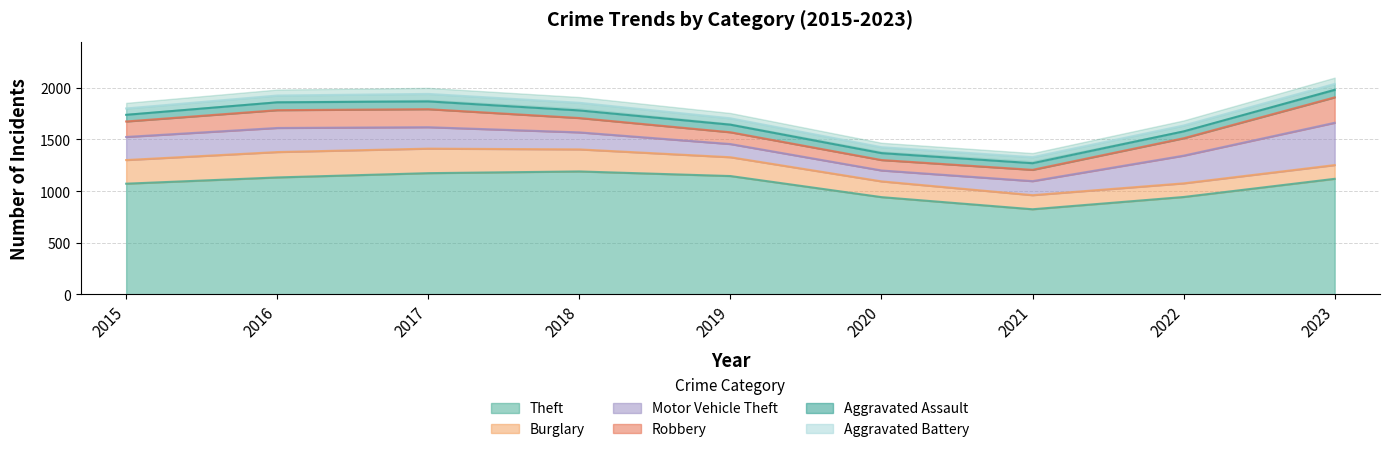

How many lines are shown in the chart?

6